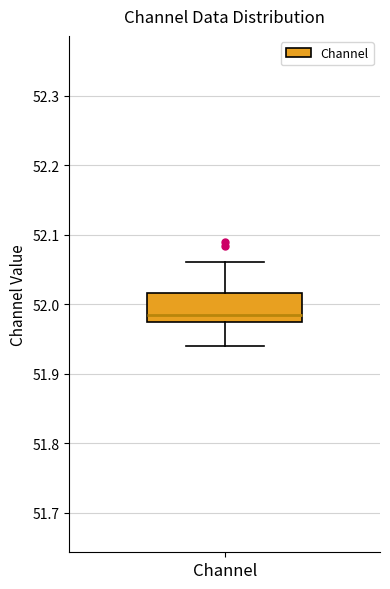

Read this box plot against the y-axis: the position of the median line, the range covered by the box, and the ends of both whiskers. The values are not printed on the chart, so give them approximately, as read against the axis.

median 51.99, box 51.97 to 52.02, whiskers 51.94 to 52.06